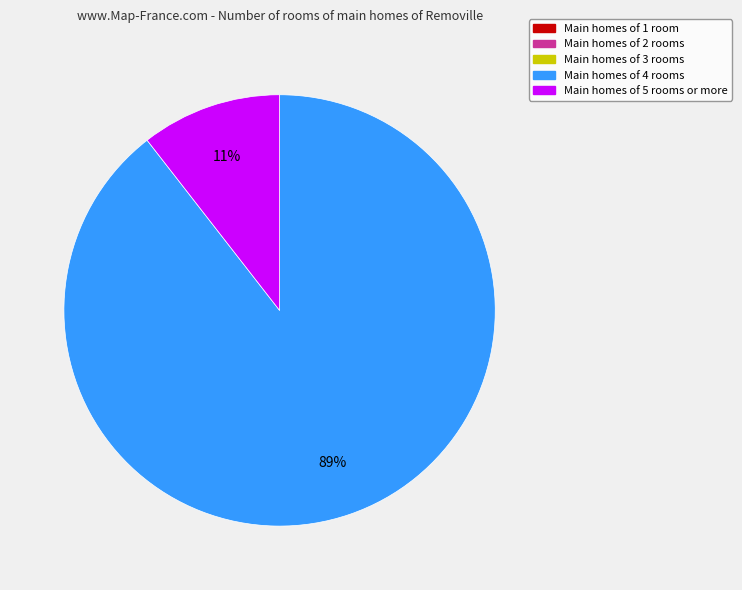

To the nearest percent, what is the average slice percentage?

20%